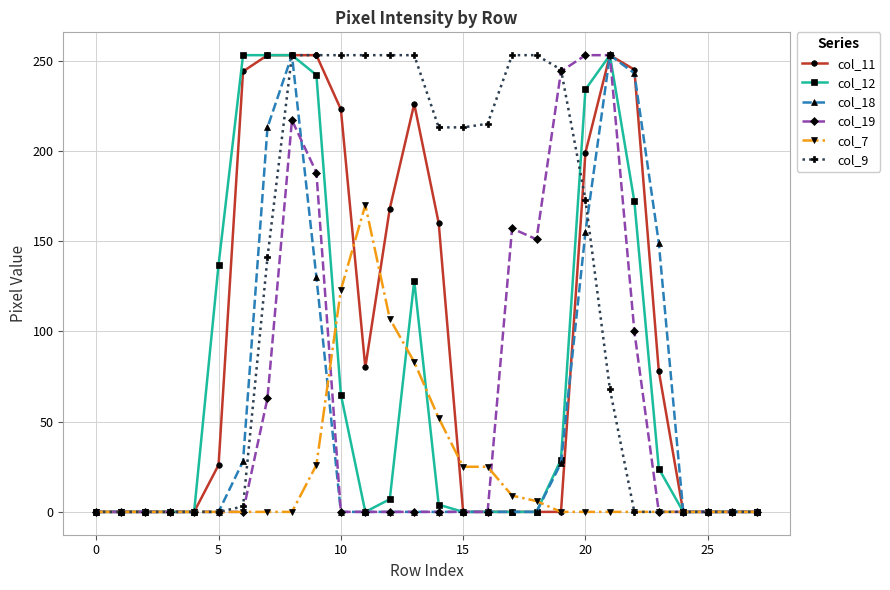

How many series are shown in this chart?

6